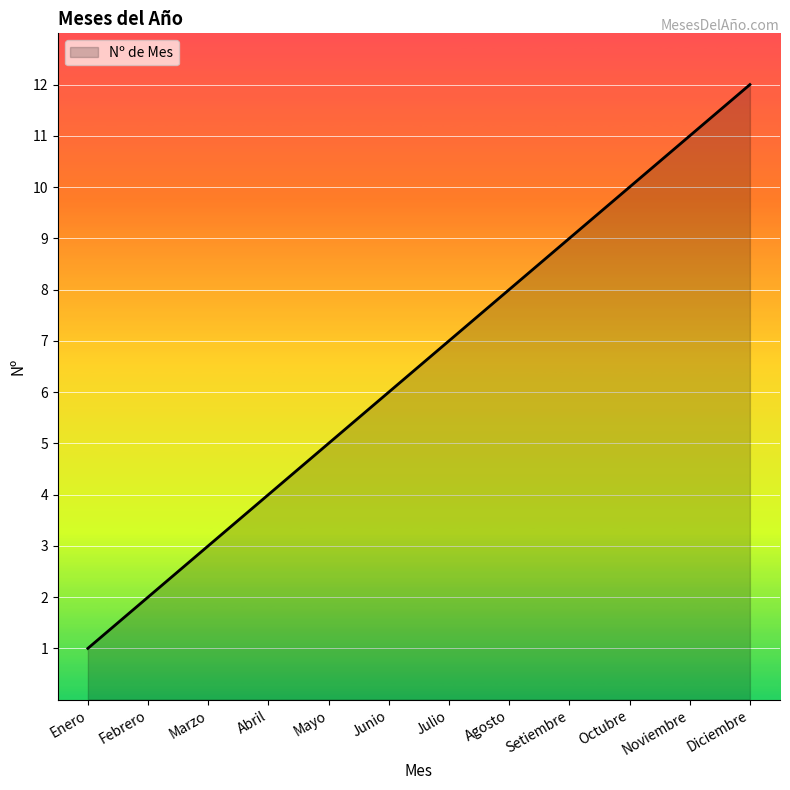

Reading right to left, list all the values displayed in this chart.

Diciembre=12	Noviembre=11	Octubre=10	Setiembre=9	Agosto=8	Julio=7	Junio=6	Mayo=5	Abril=4	Marzo=3	Febrero=2	Enero=1